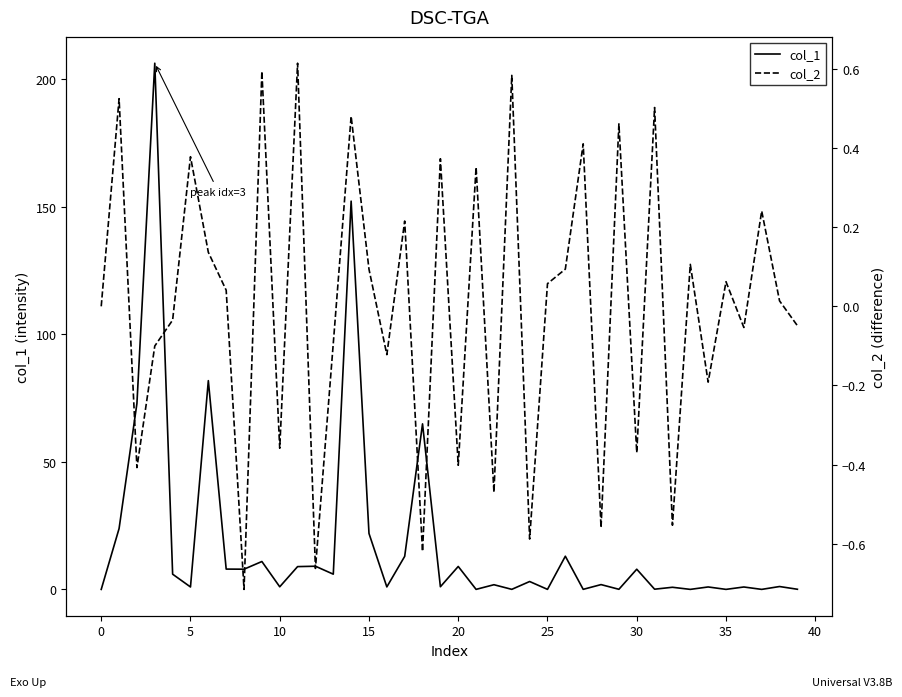

What is the highest value of the col_1 series?

206.4